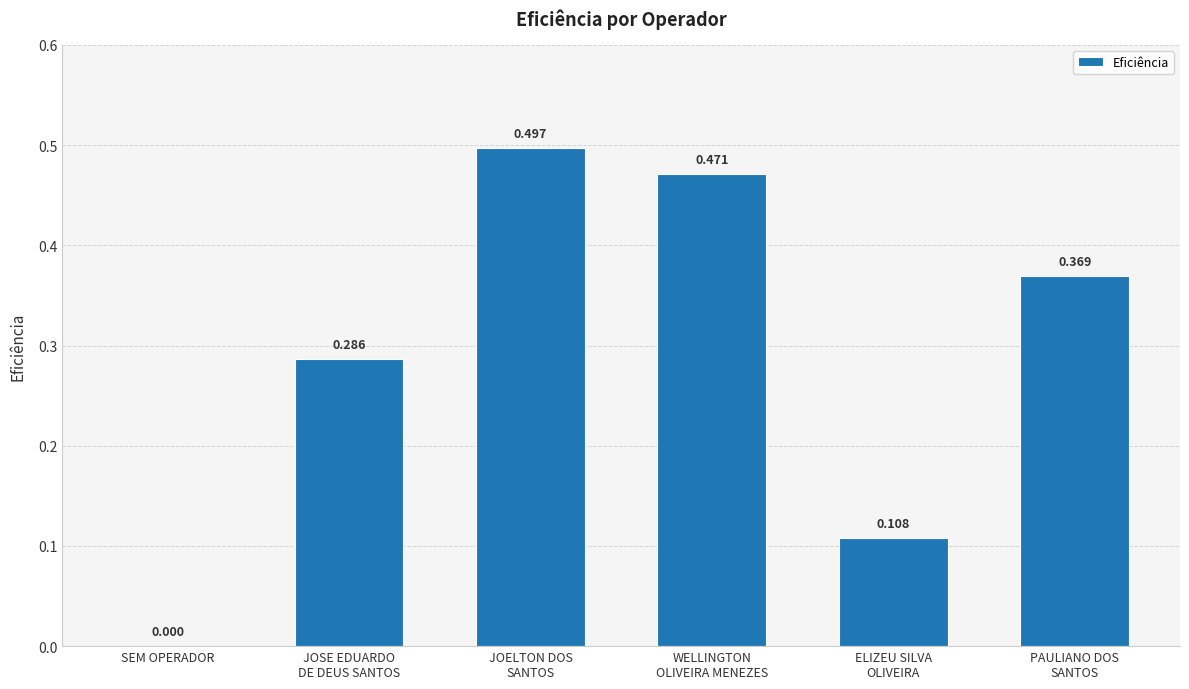

At which label is the value closest to 0?

SEM OPERADOR